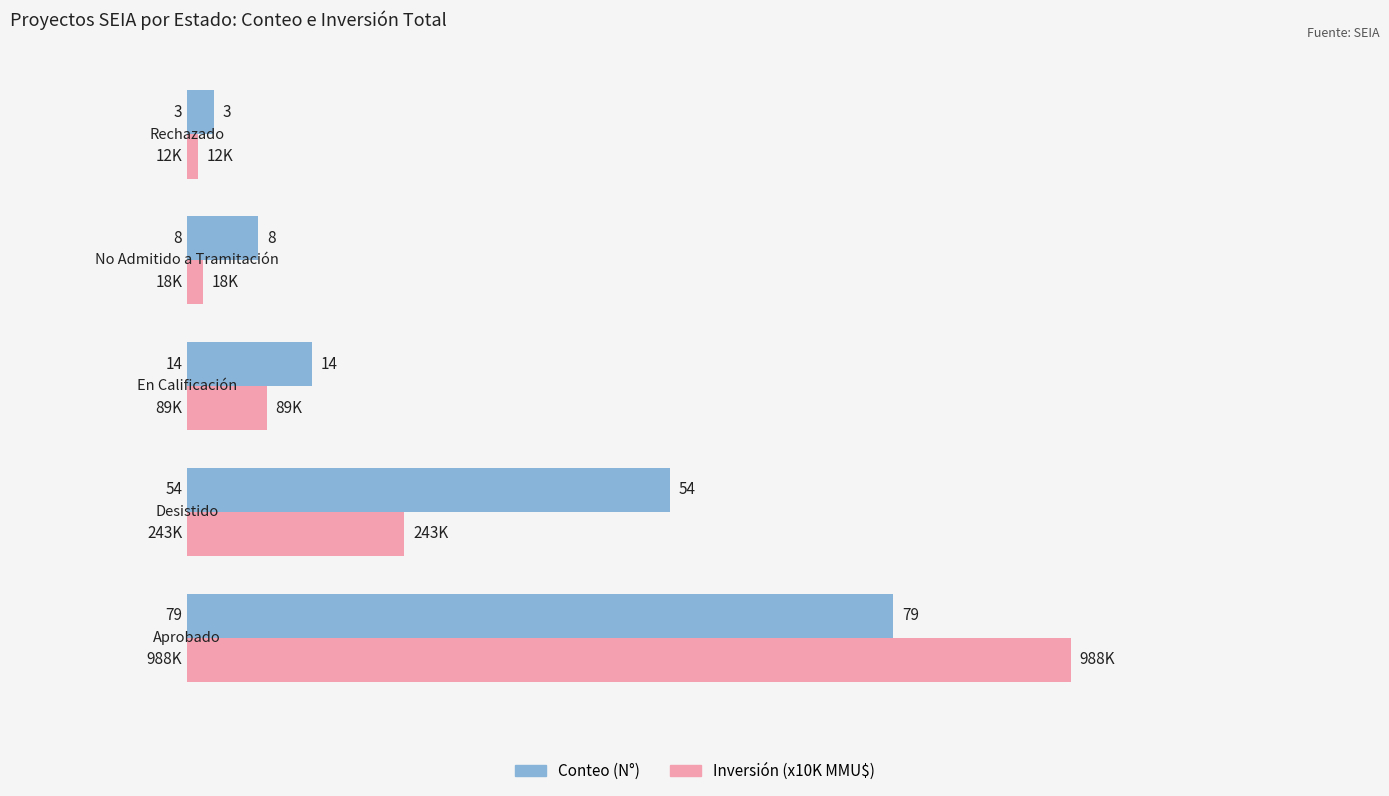

The Conteo (N°) series shows 49.5 at 0. True or false?

False